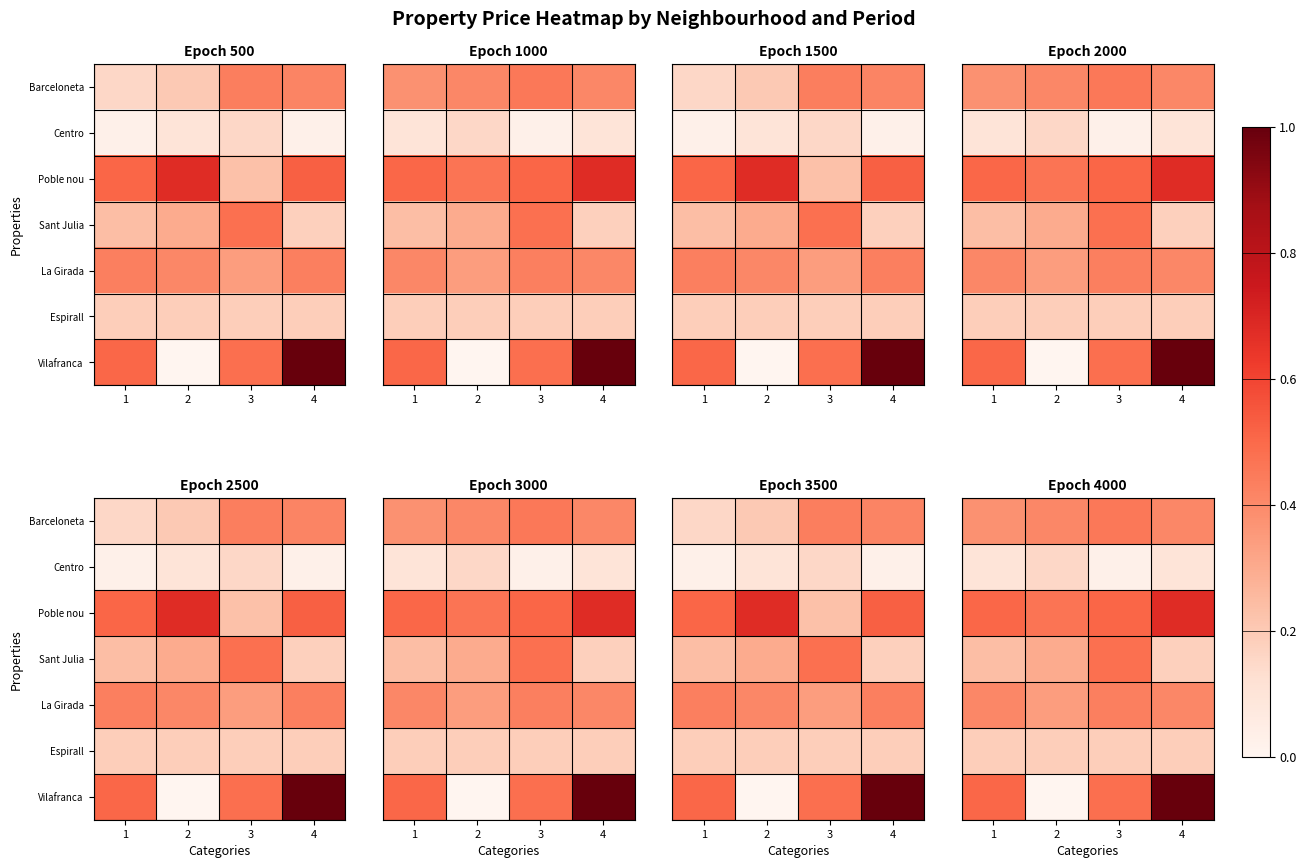

List the labels in order of Espirall value, largest first.

1, 2, 3, 4